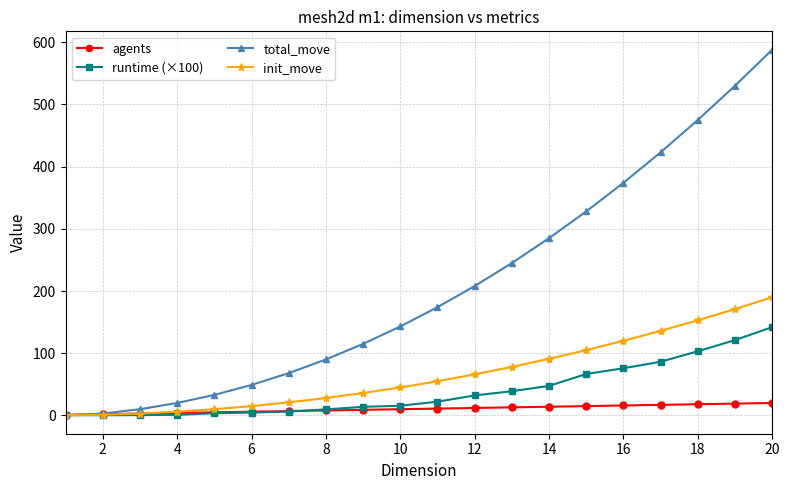

Which series has the largest total across all categories?

total_move